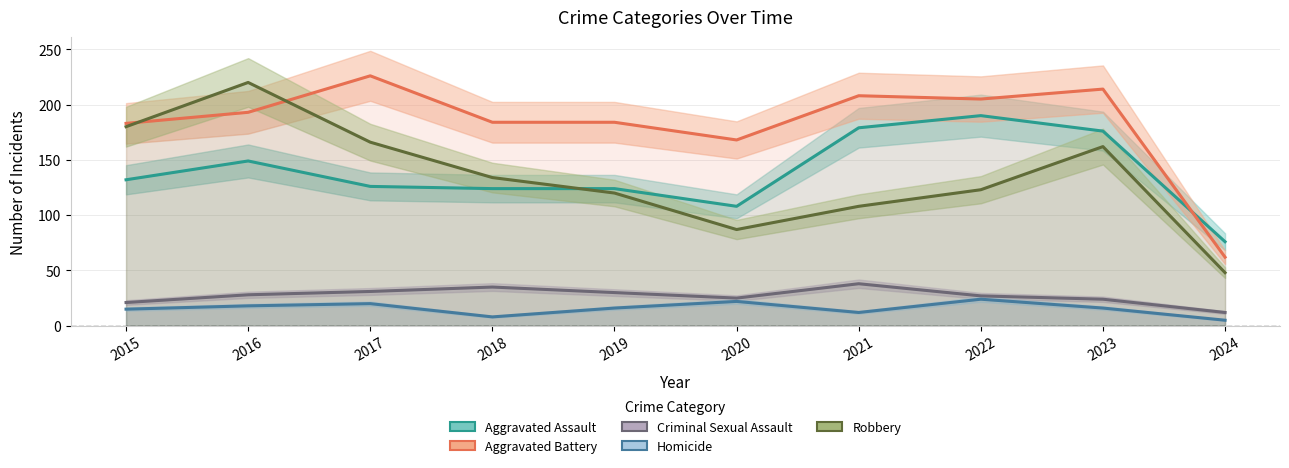

How many lines are shown in the chart?

5